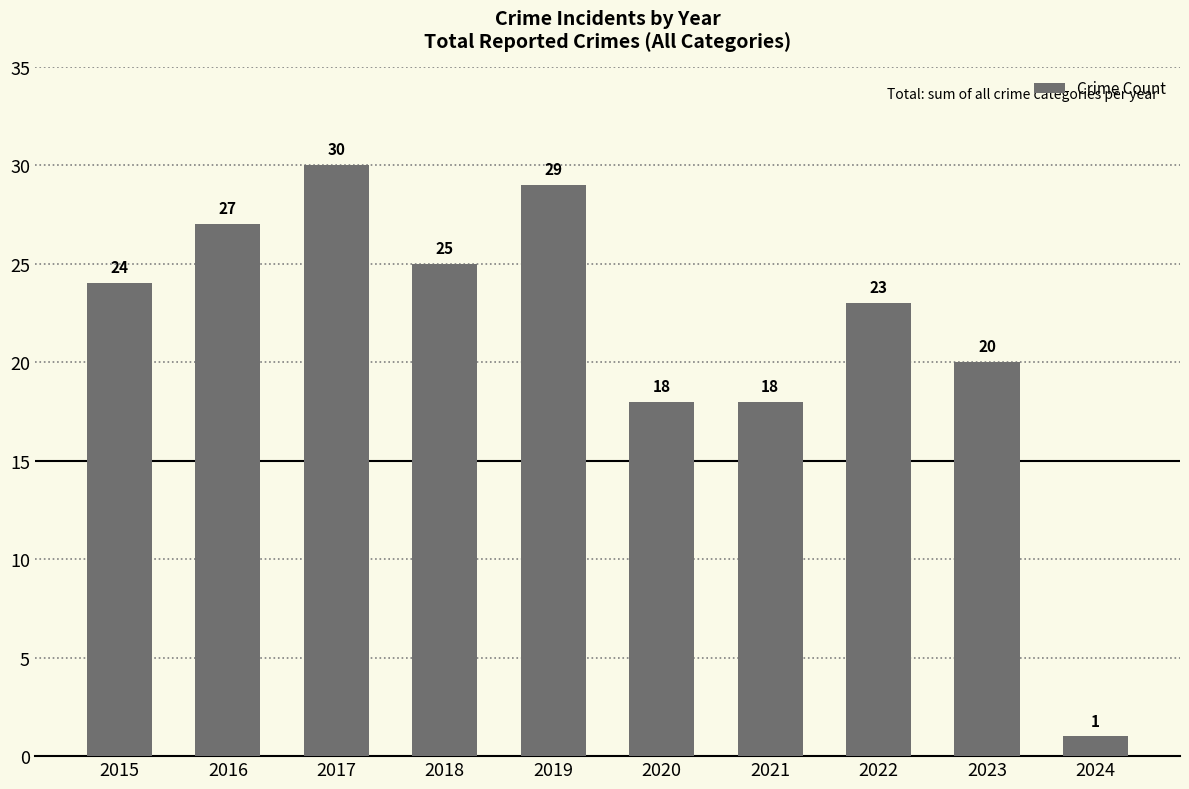

What value does the data have at 2016?

27